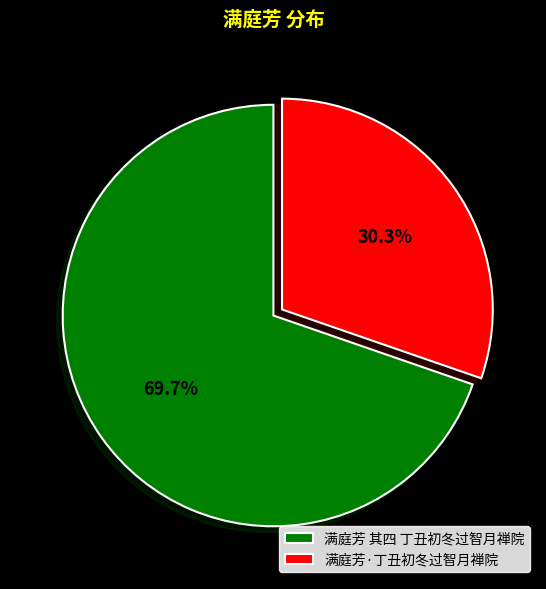

Which has a higher value, 满庭芳·丁丑初冬过智月禅院 or 满庭芳 其四 丁丑初冬过智月禅院?

满庭芳 其四 丁丑初冬过智月禅院